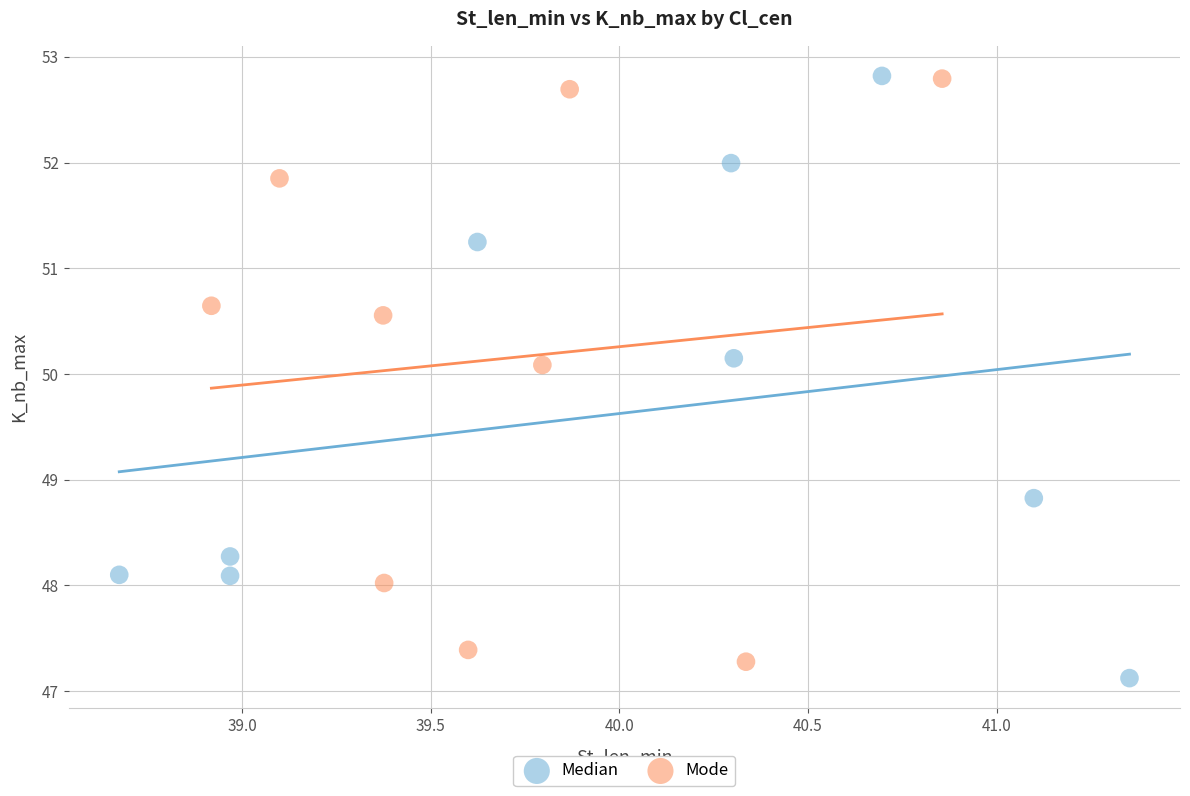

Which series has the largest Y range (max minus min)?

Median